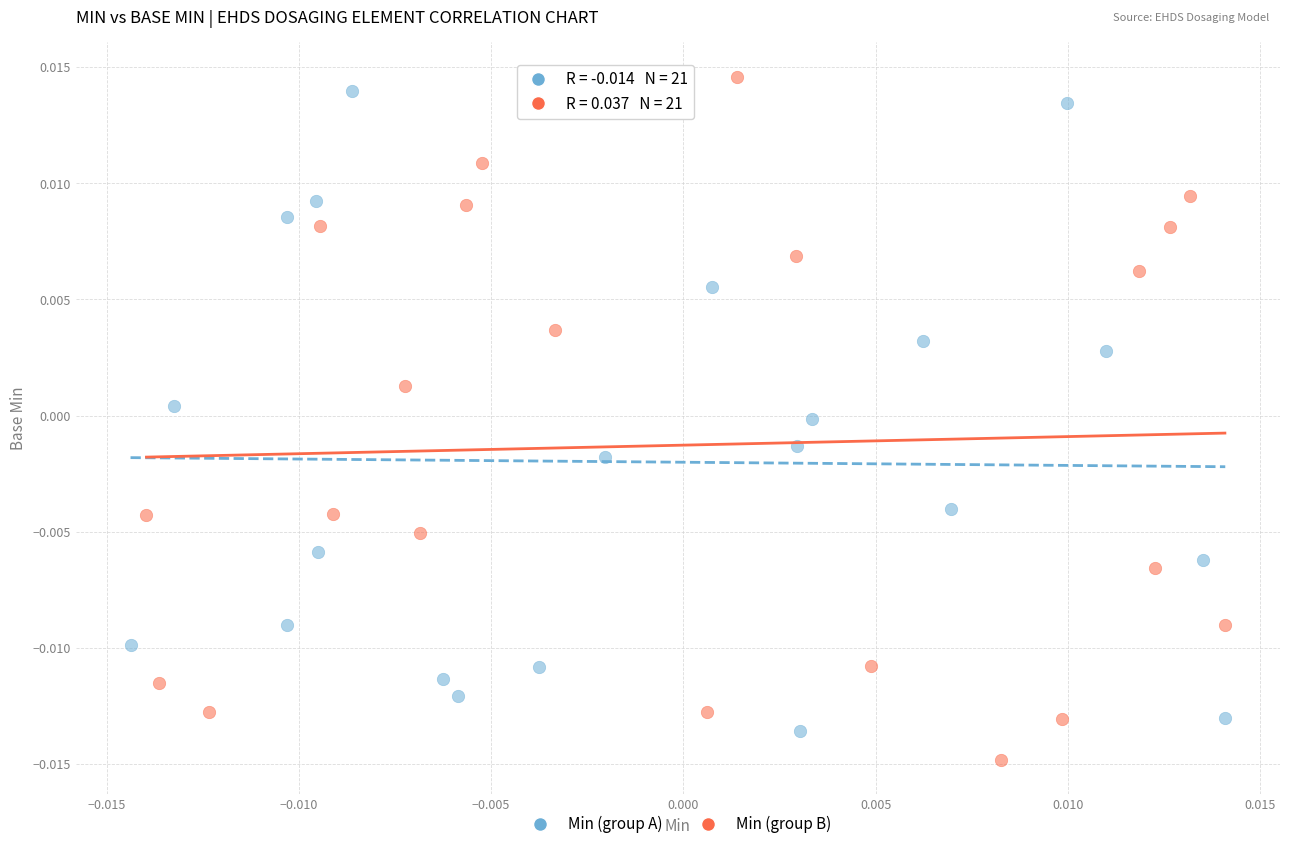

Which series has the largest Y range (max minus min)?

Min (group B)